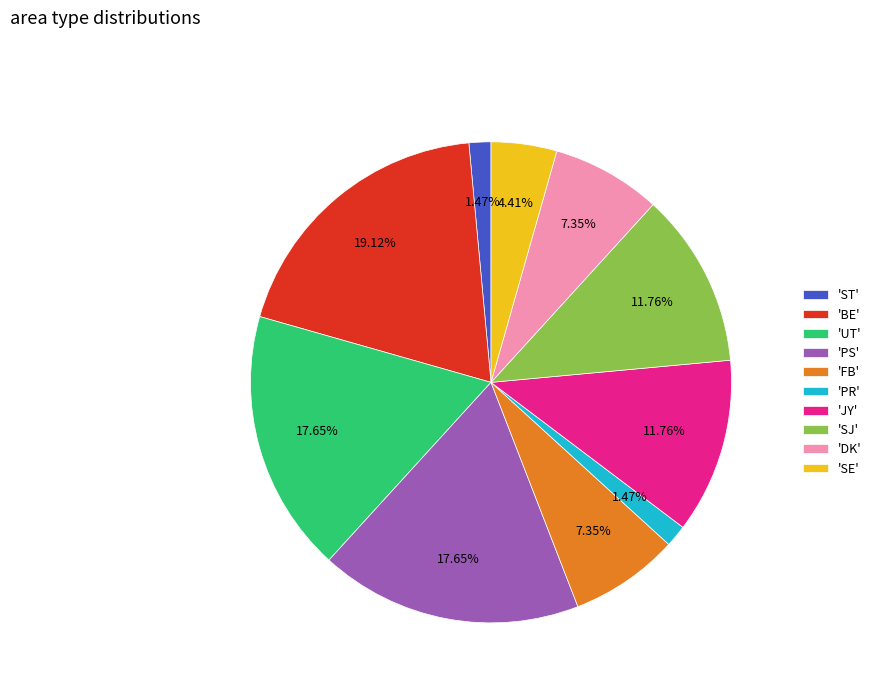

Is the sum of 'ST' and 'DK' greater than half?

No